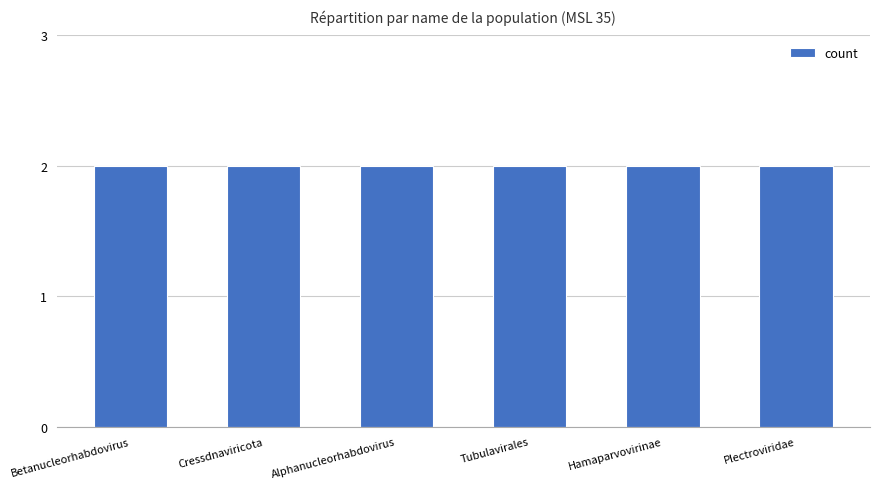

Reading left to right, what are all the values shown in this chart?

msl_release_num: 35	35	35	35	35	35
count: 2	2	2	2	2	2